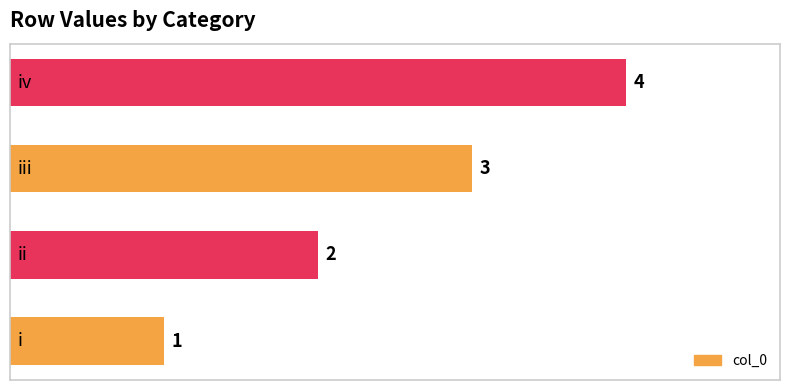

What is the maximum value shown in the chart?

4